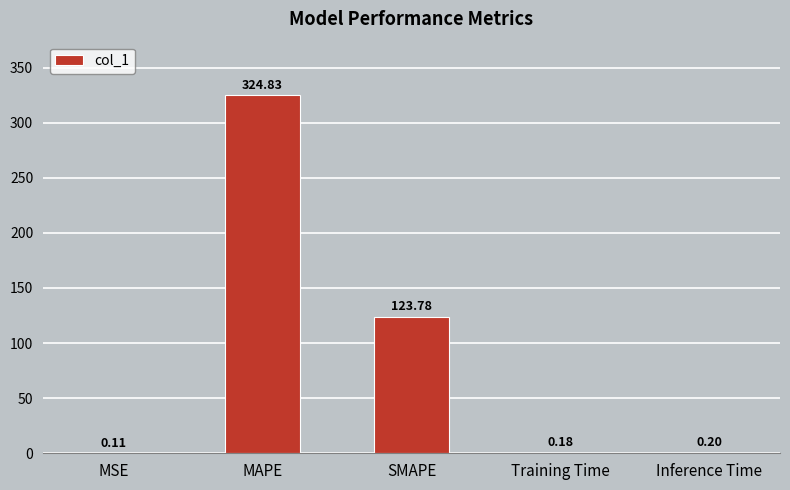

Are the bars grouped side by side (vs. stacked)?

No